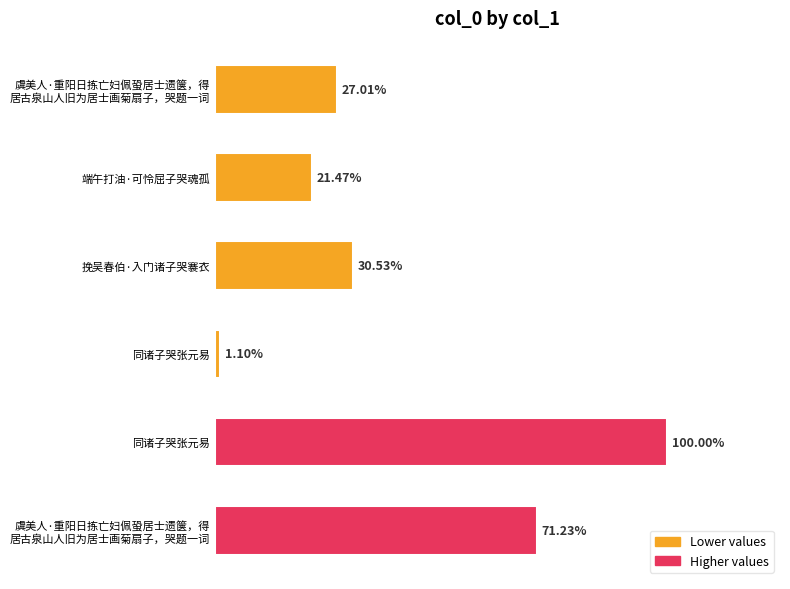

Are the bars horizontal?

Yes